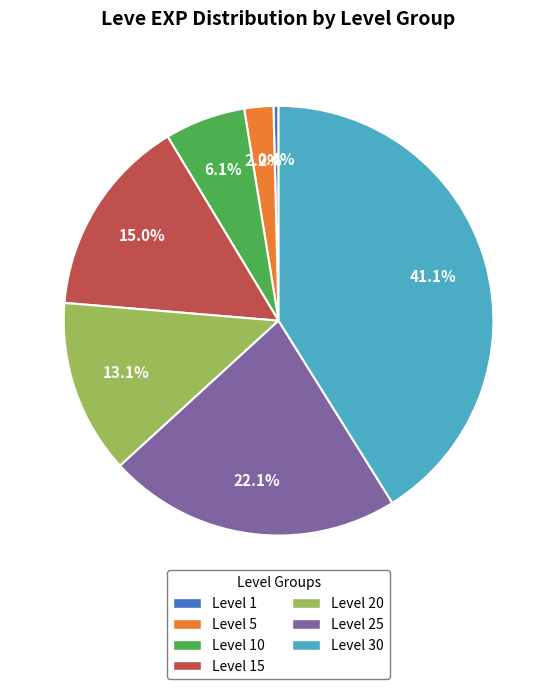

Is the sum of Level 5 and Level 10 greater than half?

No